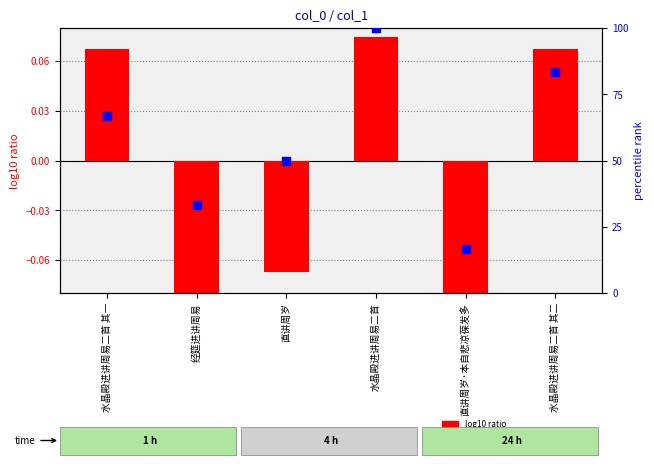

Which series contains the lowest Y value?

log10 ratio